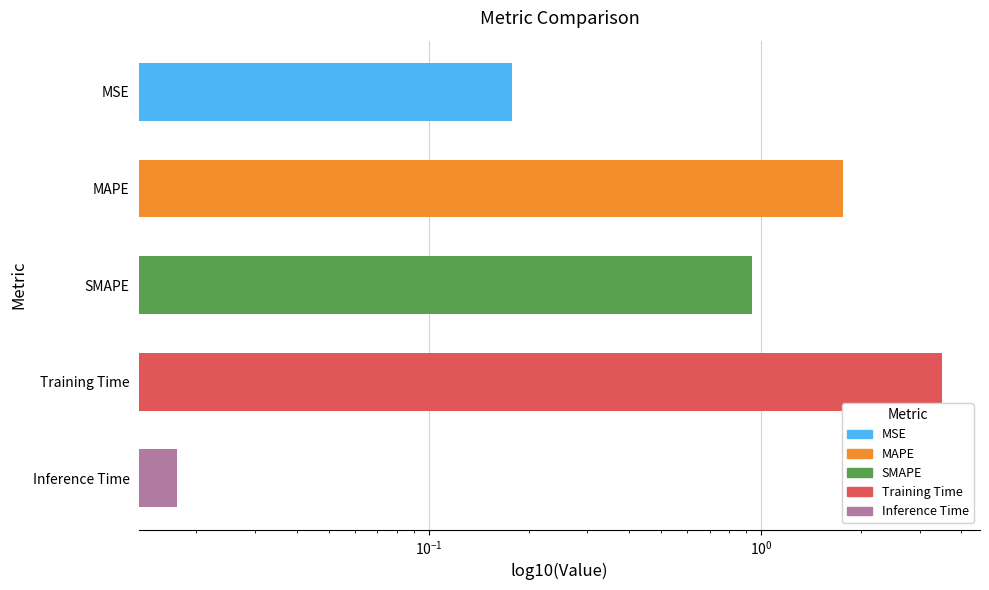

What is the average value?

1.3